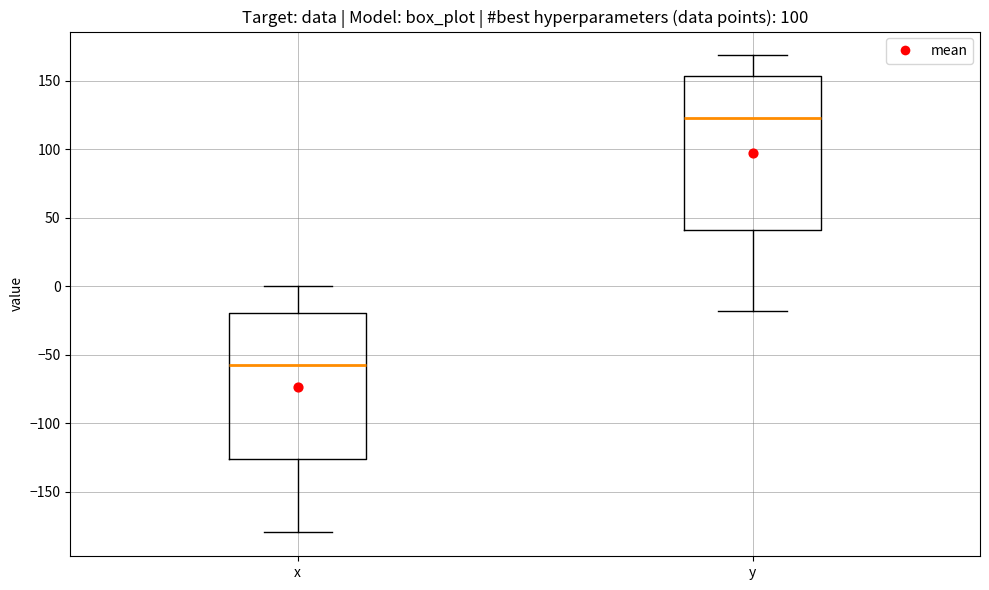

Comparing the boxes themselves (not the whiskers), which one is the tallest?

y